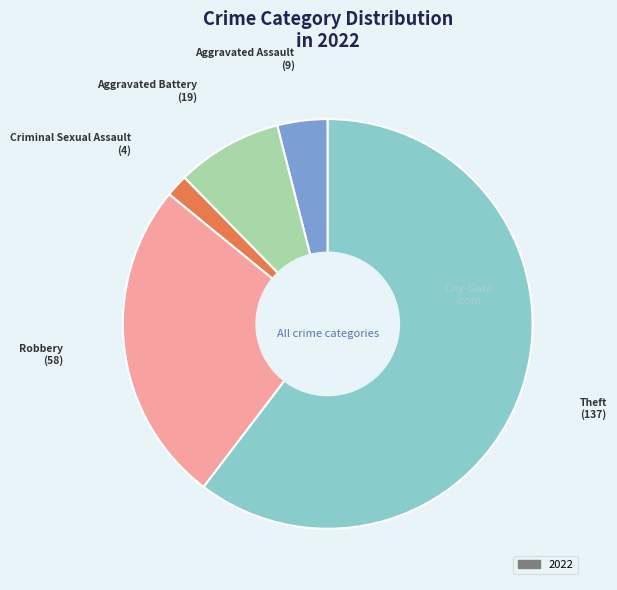

Is there any slice that represents more than half of the pie?

Yes